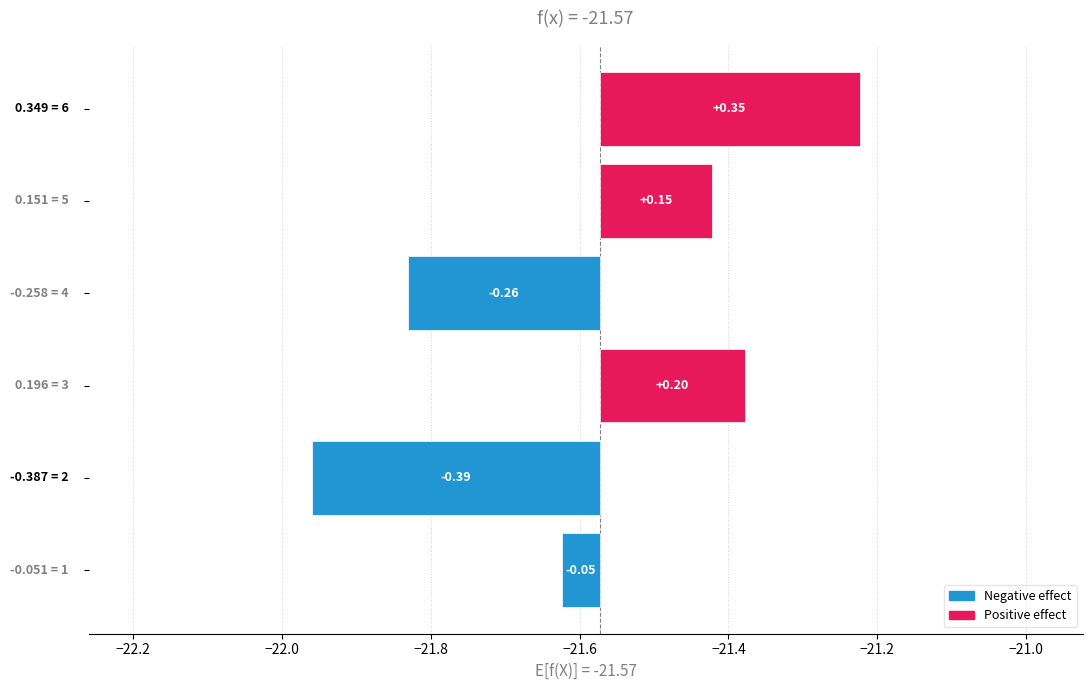

True or false: the data shows 0.2 at −21.6.

True